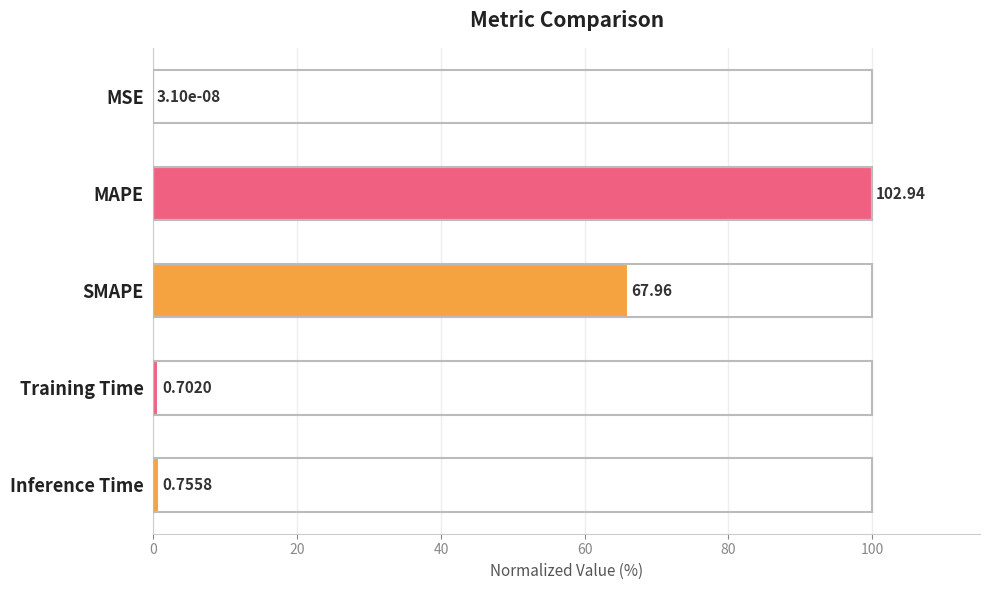

Between Training Time and SMAPE, which is larger?

SMAPE